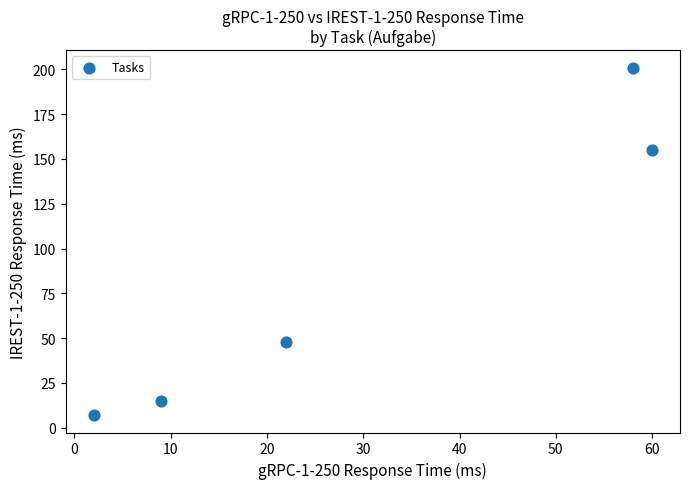

What Y value in the scatter plot is closest to 104?

155